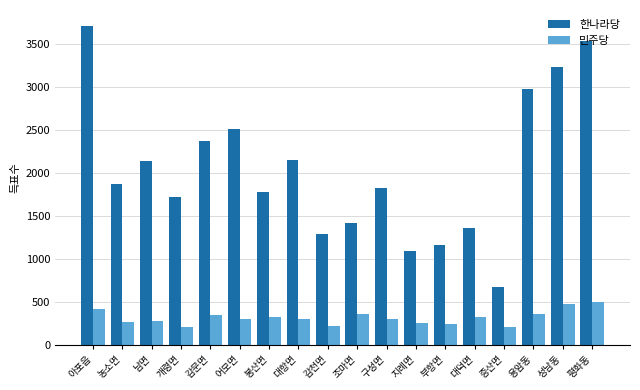

How many values in the 한나라당 series are below 1874?

9